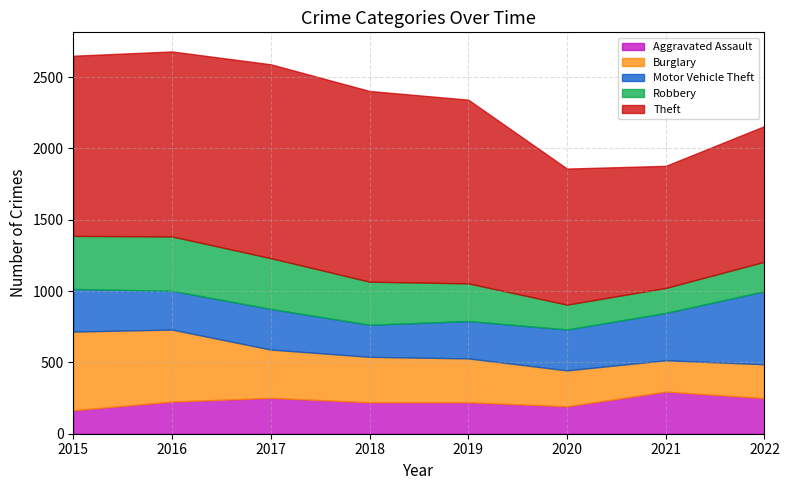

What is the difference between the Robbery values at 2017 and 2016?

25